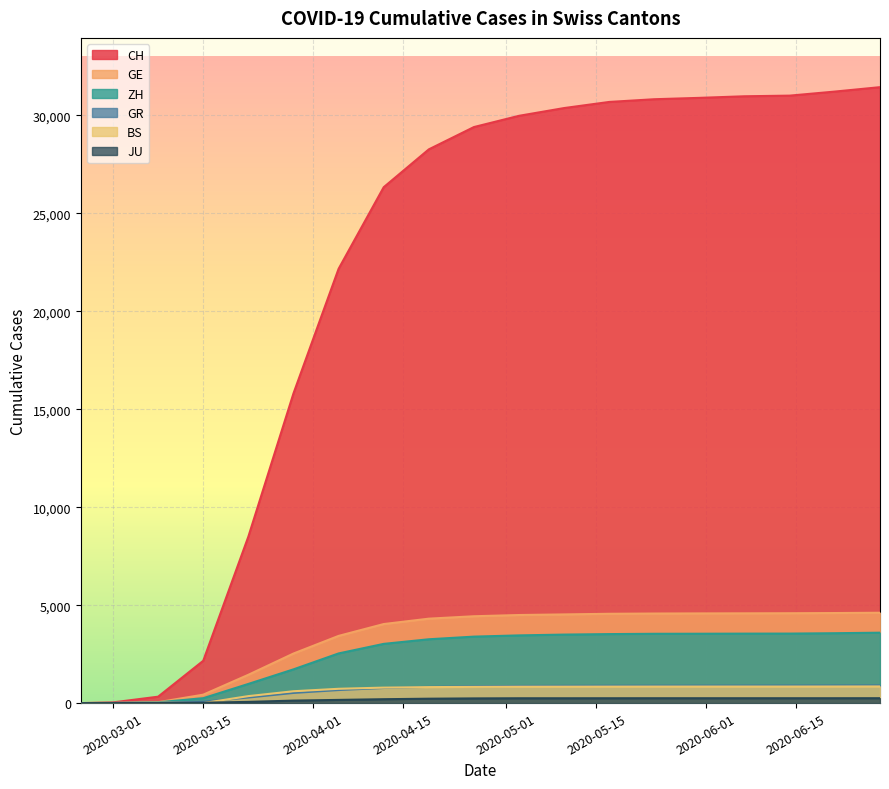

Does the chart display data point markers on the line(s)?

No